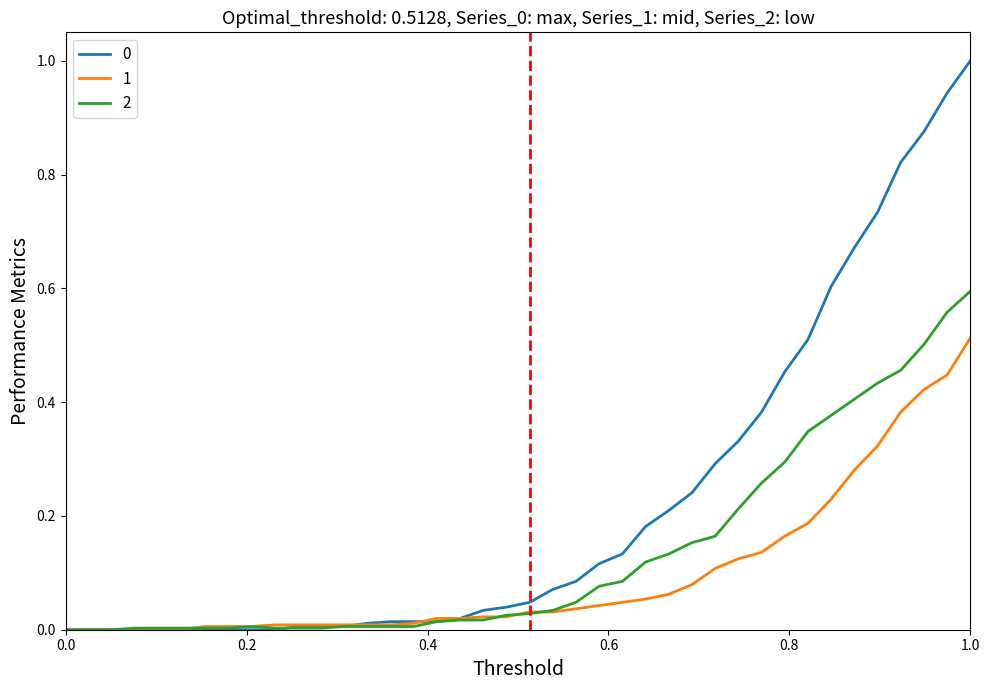

What is the highest value of the 0 series?

1.0